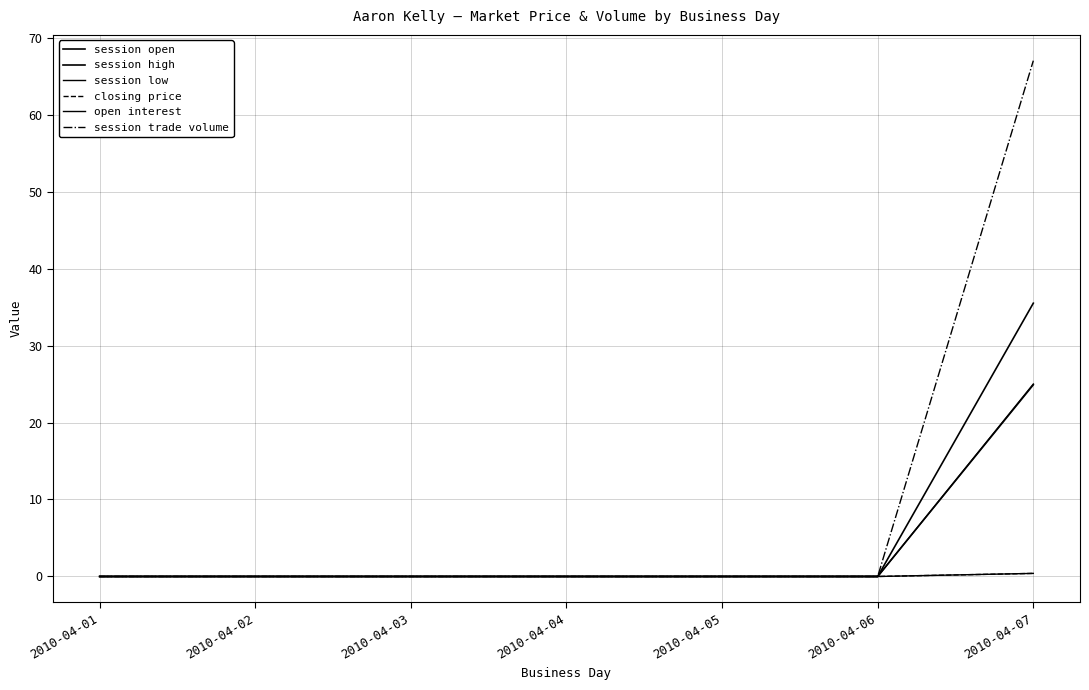

What is the greatest value displayed?

67.0